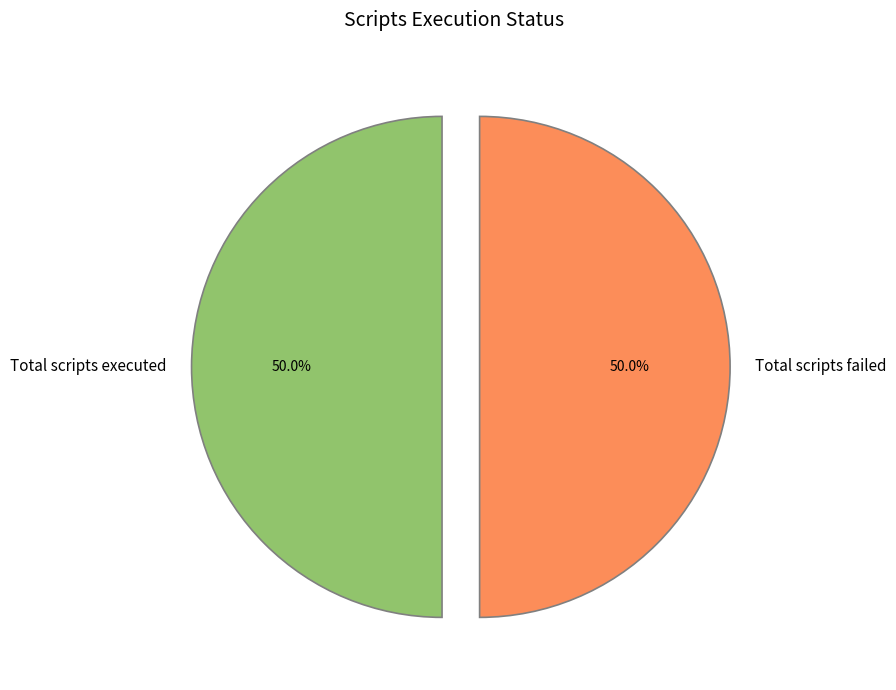

What is the ratio of the value at Total scripts executed to the value at Total scripts failed?

1.0